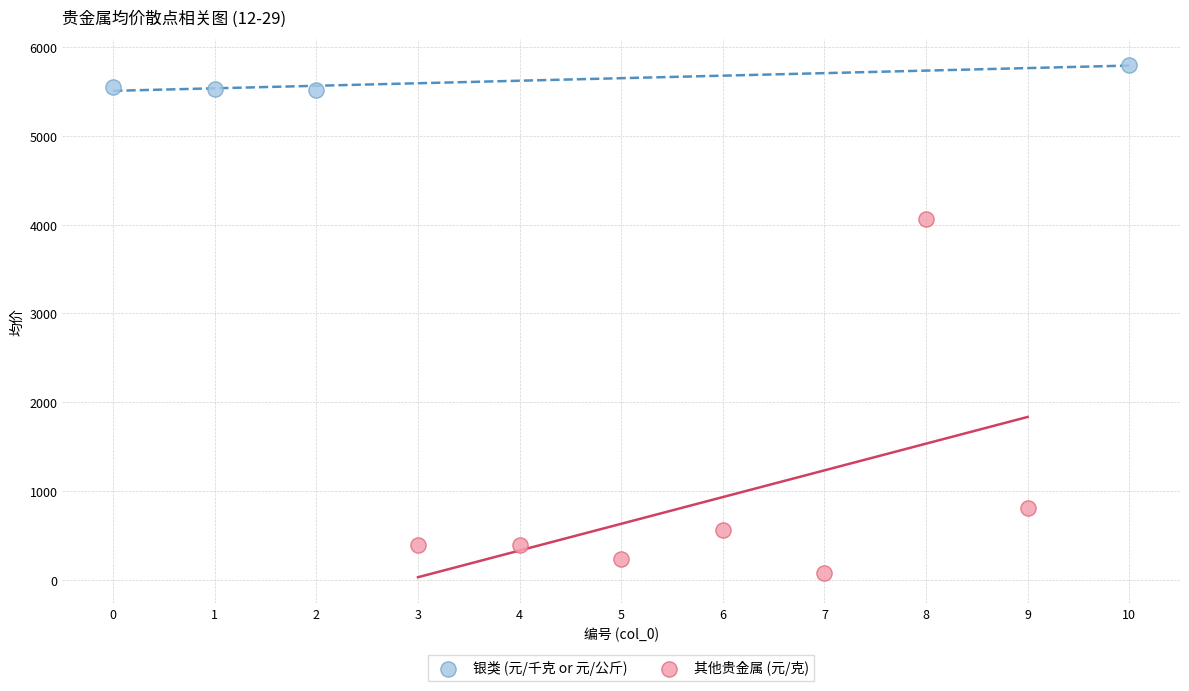

Which series reaches the minimum Y coordinate?

其他贵金属 (元/克)